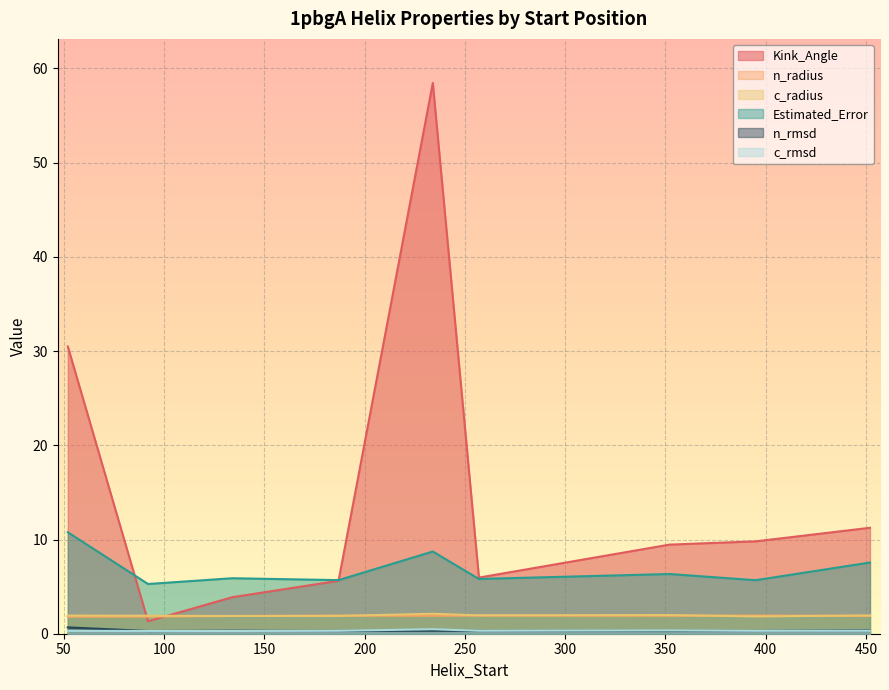

True or false: c_rmsd and Estimated_Error intersect in this chart.

False